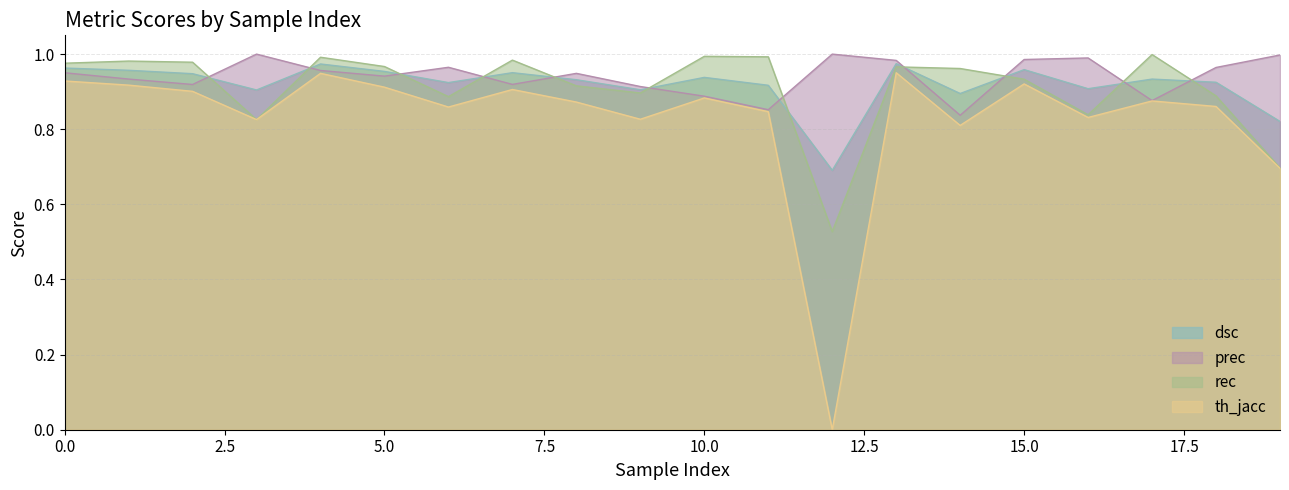

At which category does th_jacc reach its first local valley?

3